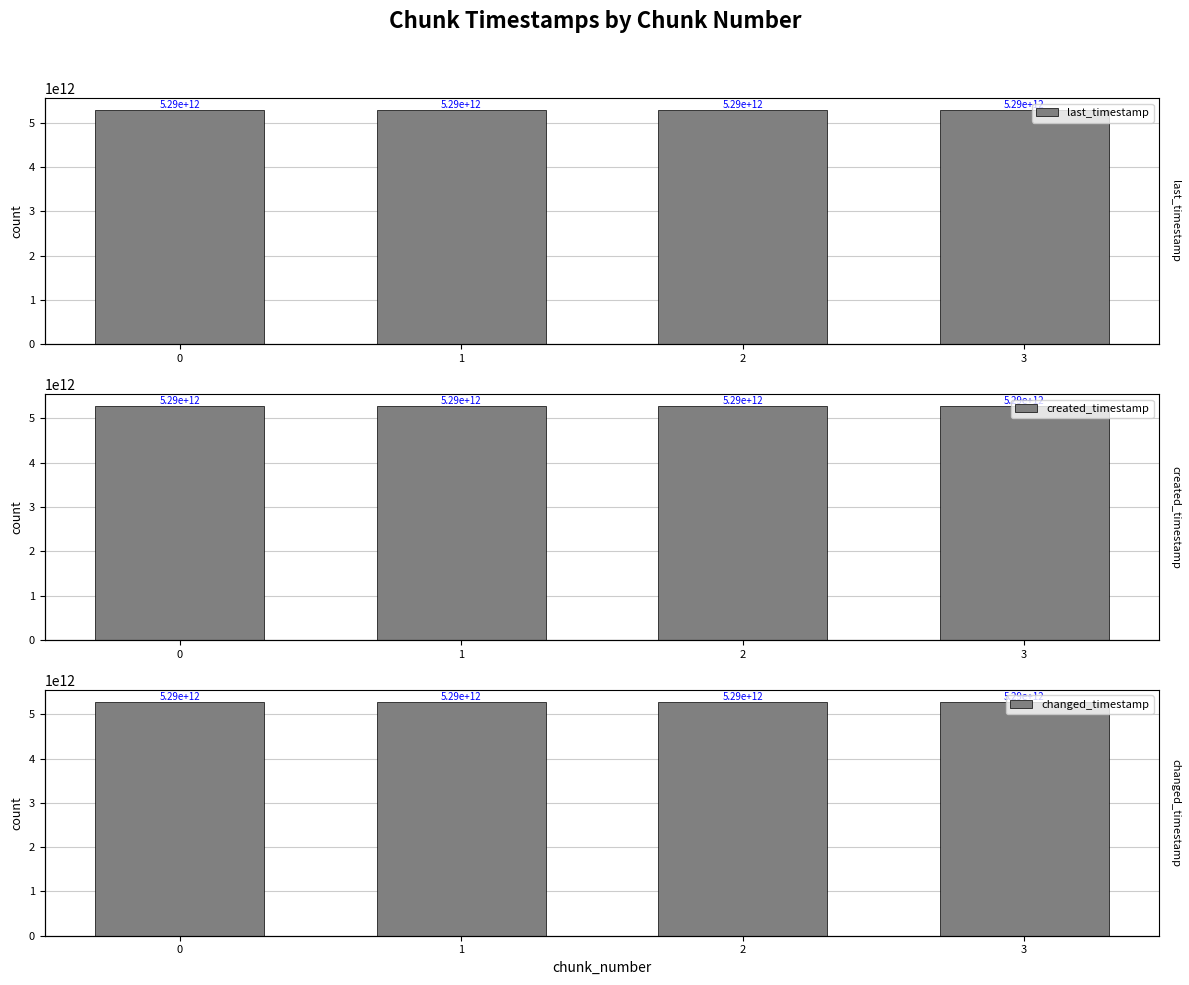

Reading left to right, list all the values displayed in this chart.

last_timestamp: 0=5286296695112	1=5287065140389	2=5287836307979	3=5288152312283
created_timestamp: 0=5285744527096	1=5286326940002	2=5287097374522	3=5287866669793
changed_timestamp: 0=5286296695112	1=5287065140389	2=5287836307979	3=5288152312283